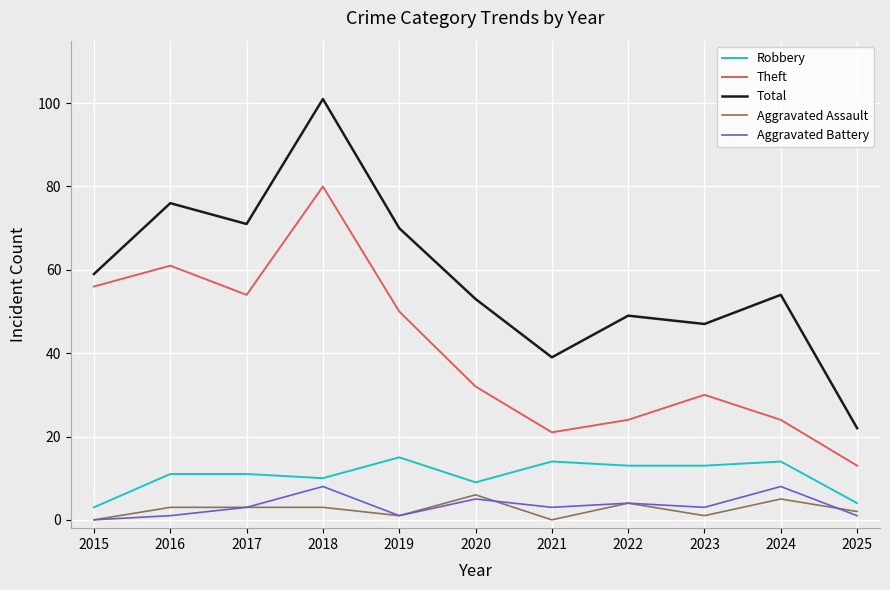

In Aggravated Assault, how many points are lower than both neighbors (excluding endpoints)?

3